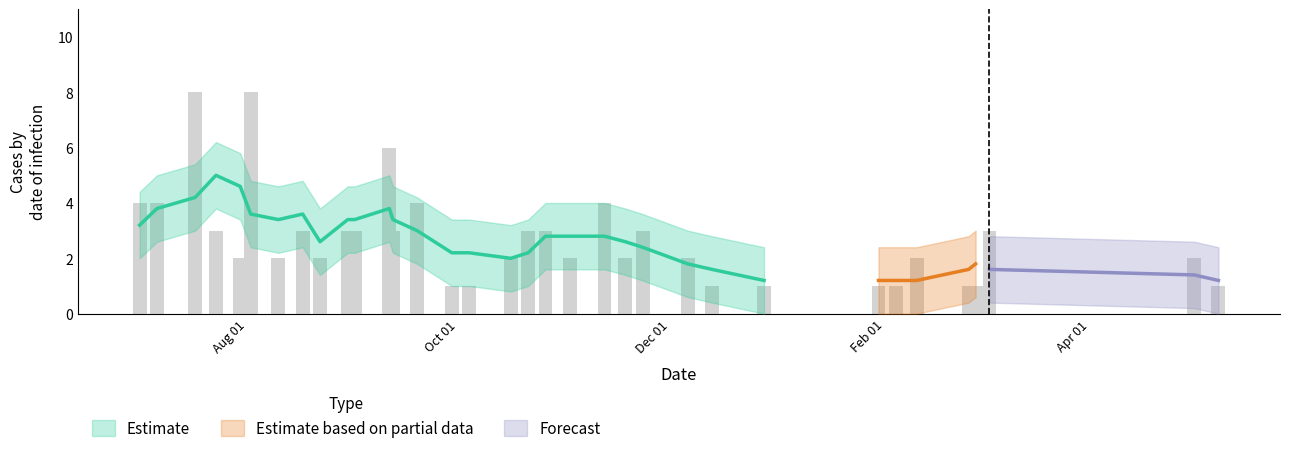

Reading left to right, what are all the values shown in this chart?

4	4	8	3	2	8	2	3	2	3	3	6	3	4	1	1	2	3	3	2	4	2	3	2	1	1	1	1	2	1	1	3	2	1